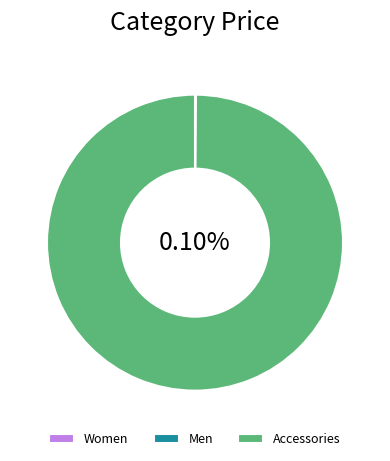

Which category has the smallest portion of the pie?

Men